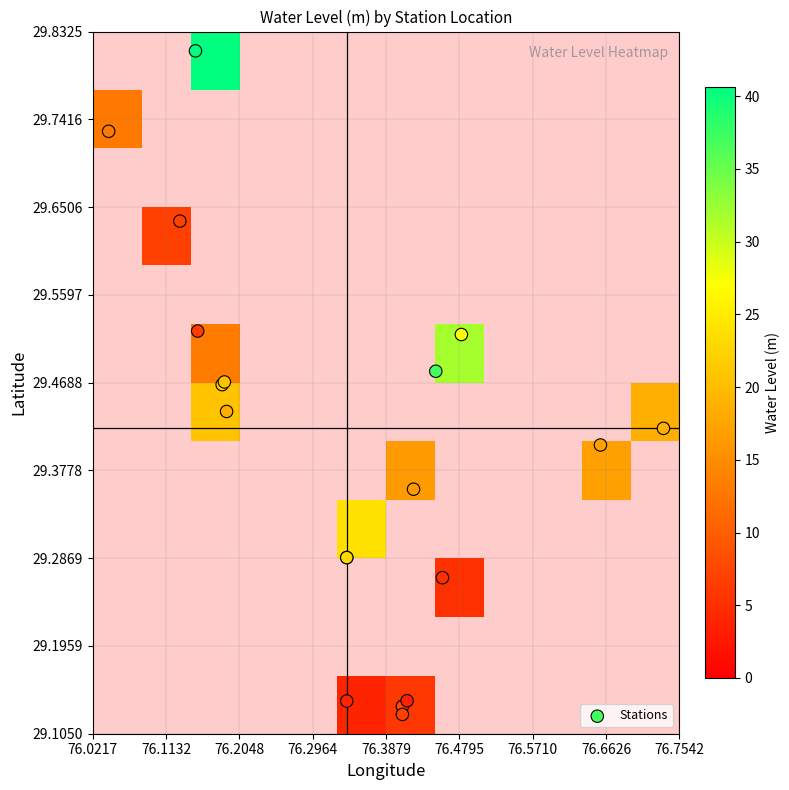

Which series has the largest range (max minus min)?

water_level